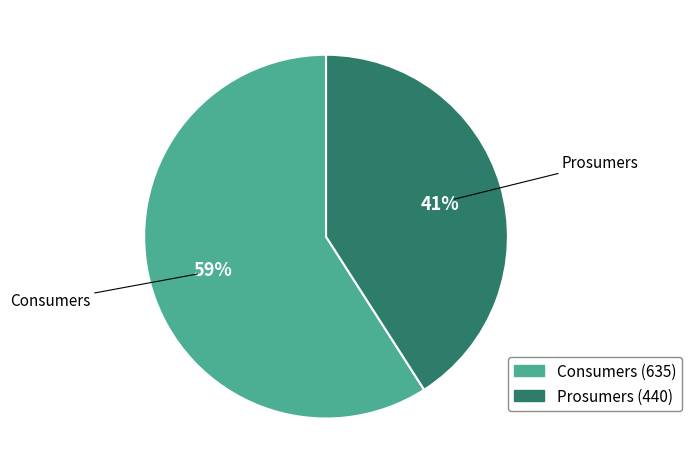

Do Prosumers and Consumers together represent more than half of the pie?

Yes